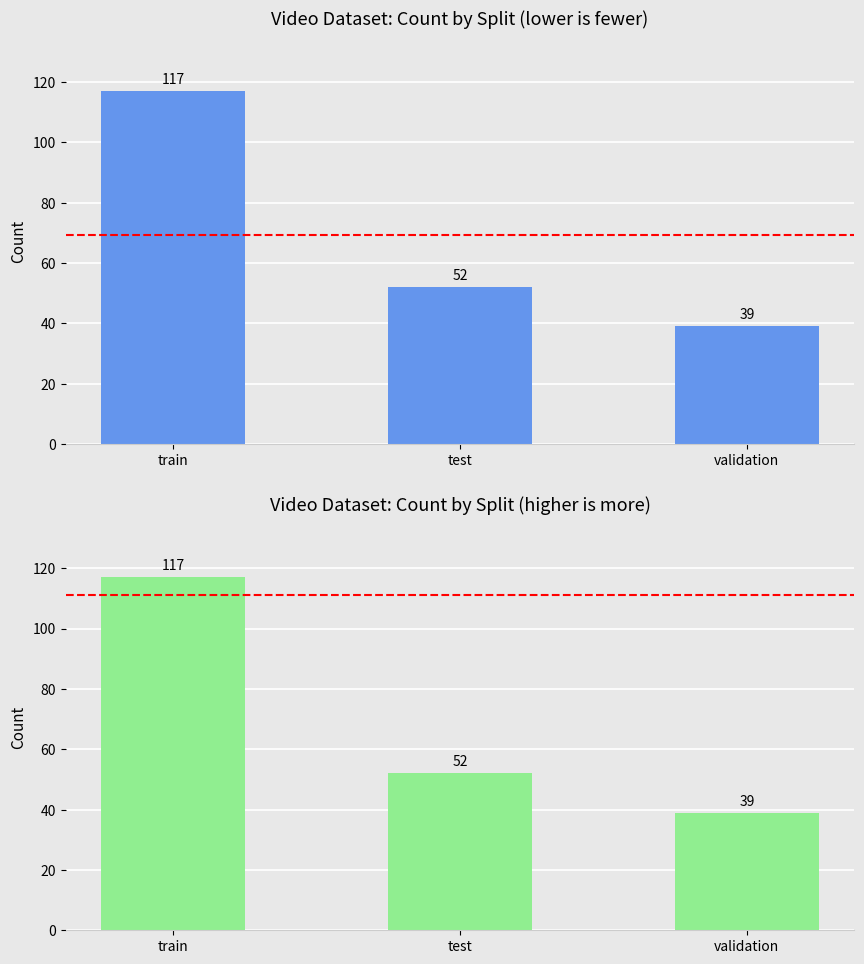

What is the value of the 3rd bar from the left?

39